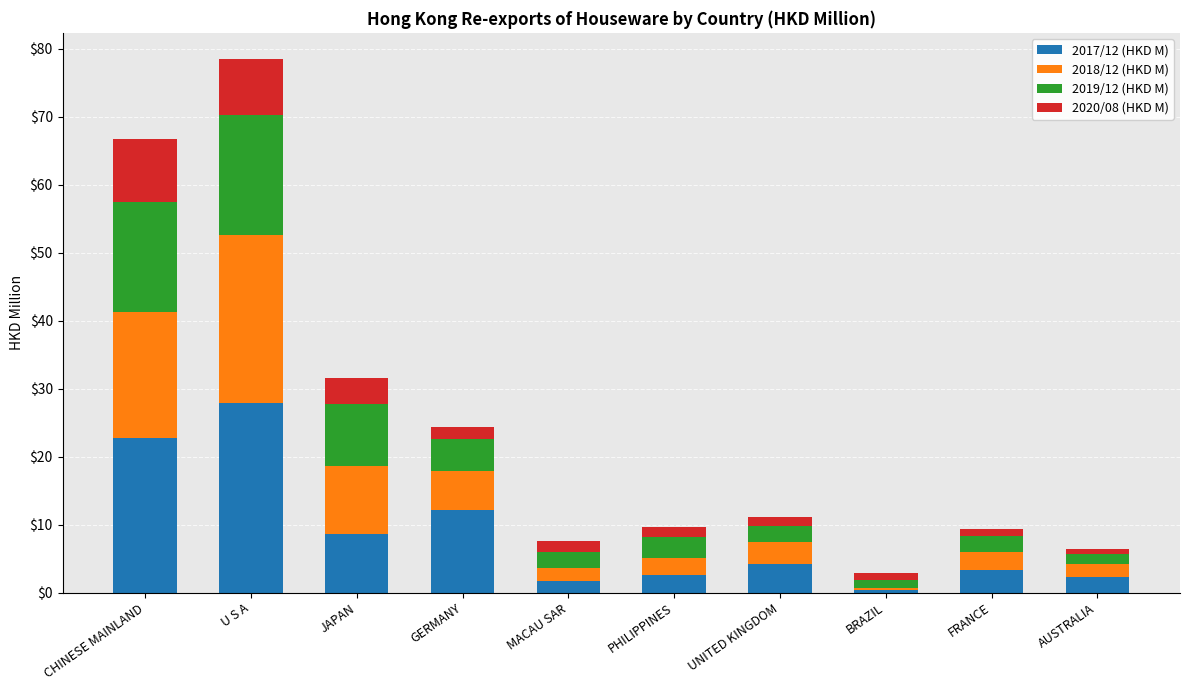

What is the difference between the maximum and second lowest values in the 2017/12 (HKD M) series?

26.3